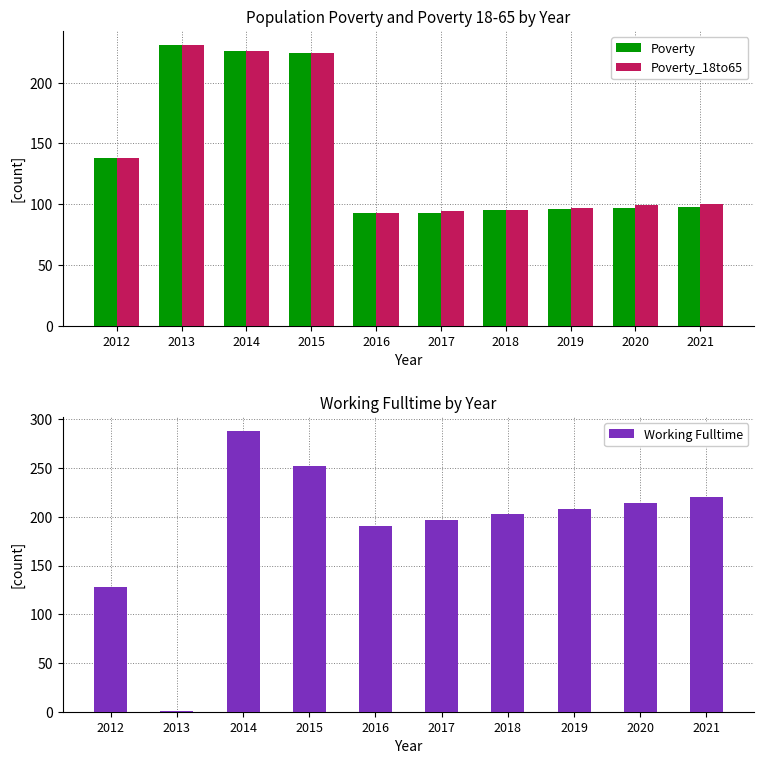

What is the difference between the maximum and minimum values in the Poverty series?

138